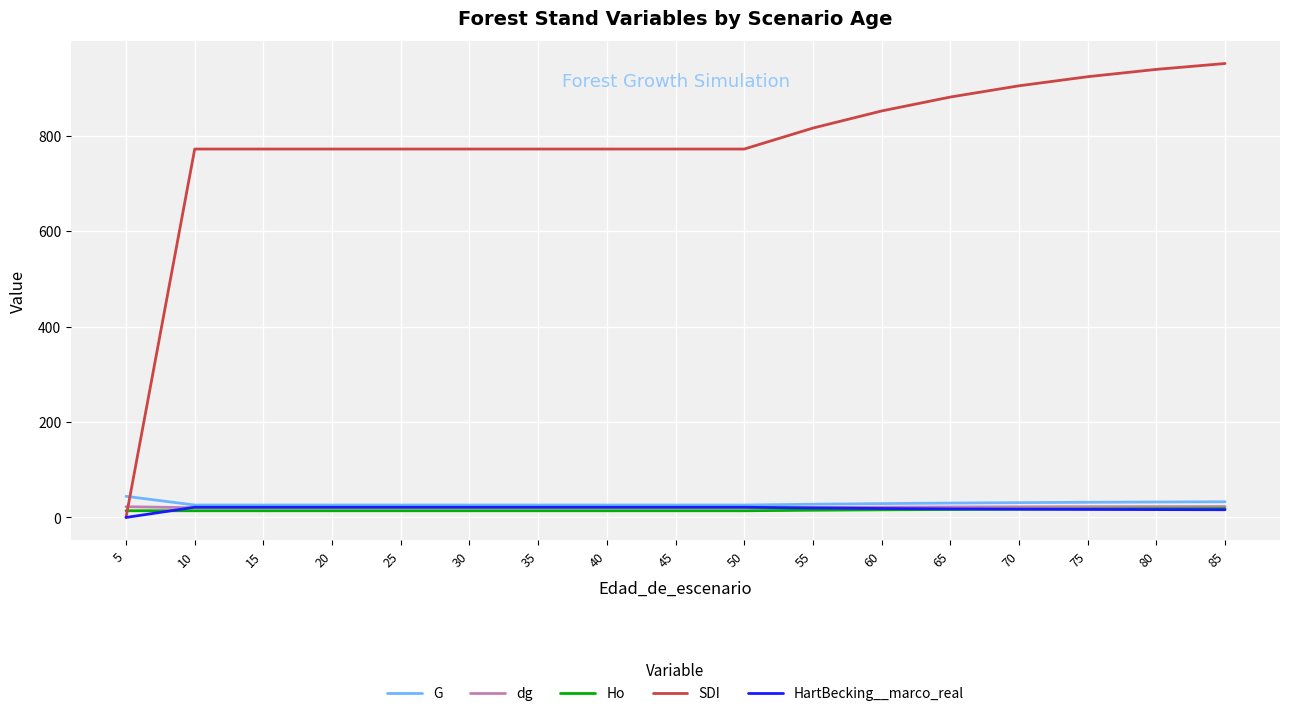

Is it true that SDI equals 904.4 at 70?

True